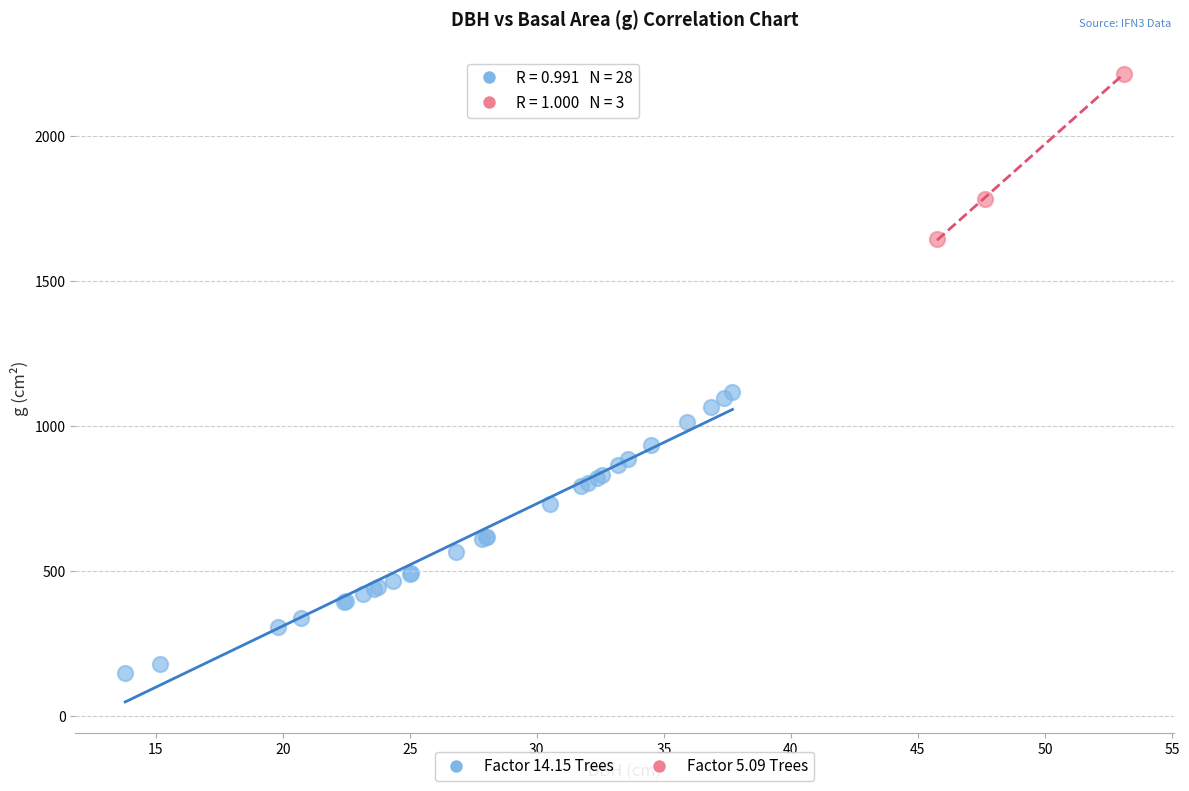

Which series contains the lowest Y value?

Factor 14.15 Trees